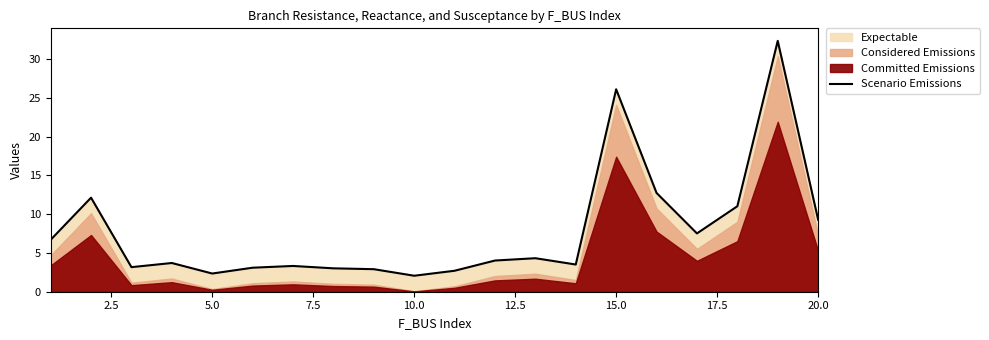

What is the sum of all values?

156.1